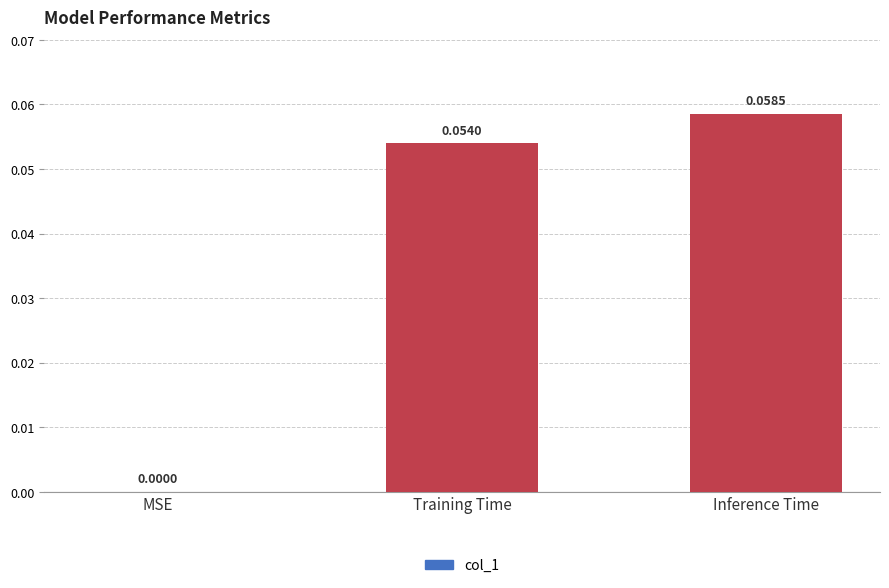

Which label corresponds to the largest value in the chart?

Inference Time